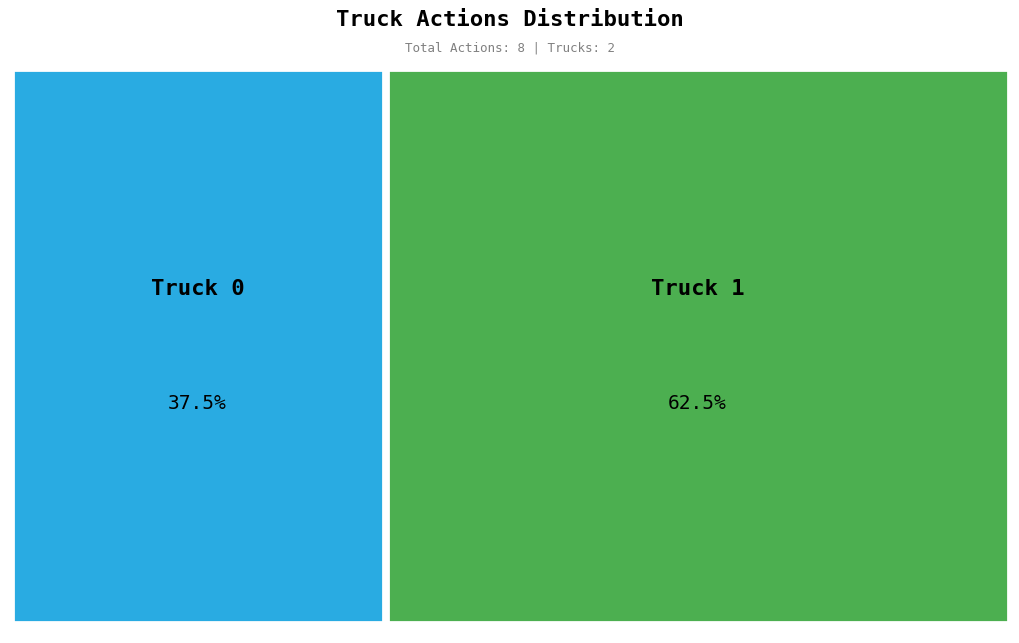

Is it true that Truck 0 is 38% of the pie?

True